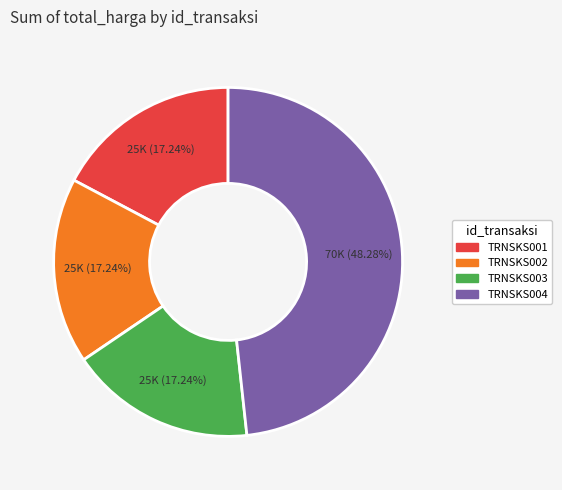

Between TRNSKS004 and TRNSKS003, which is larger?

TRNSKS004